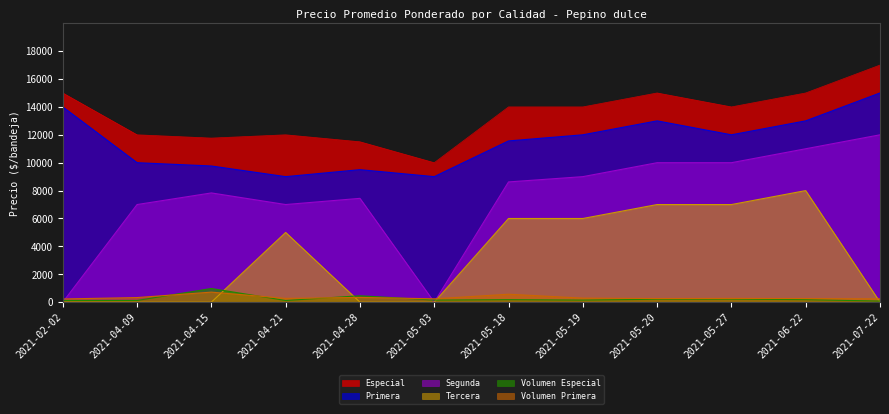

Which category has the lowest value in the Volumen Especial series?

2021-07-22